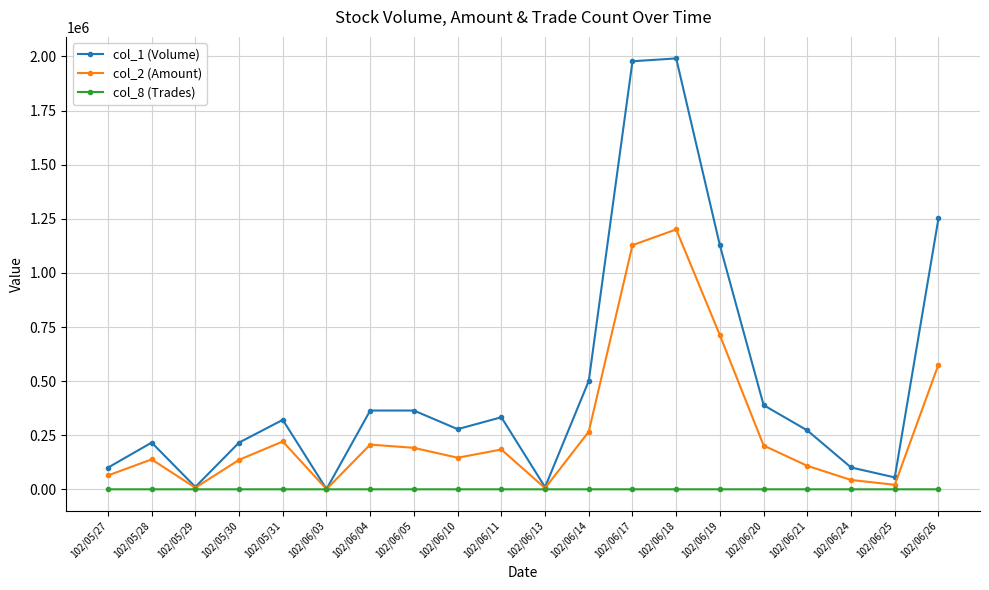

Is it true that col_8 (Trades) equals 27 at 102/06/26?

True